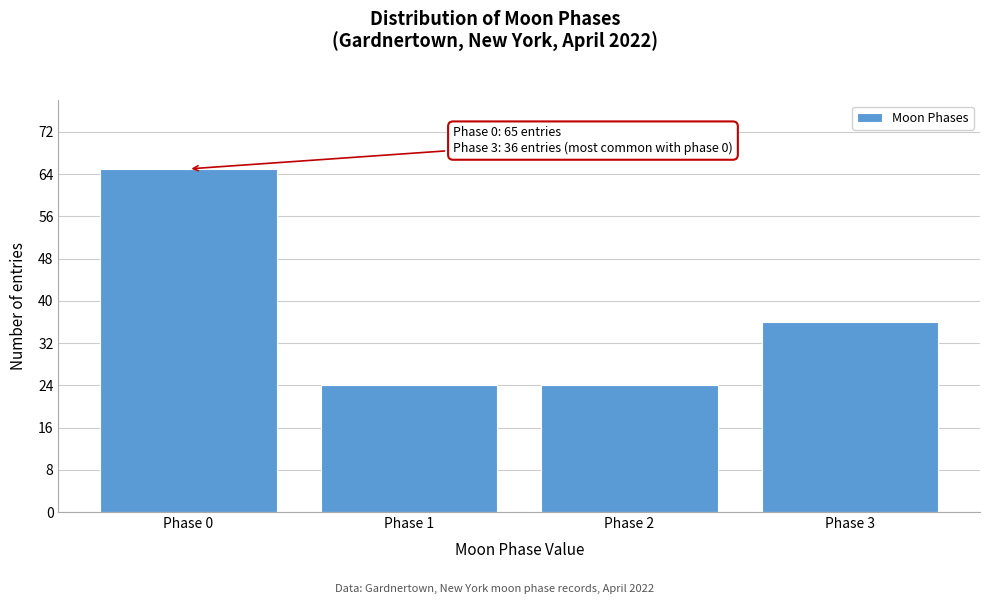

Reading left to right, what are all the values shown in this chart?

65	24	24	36